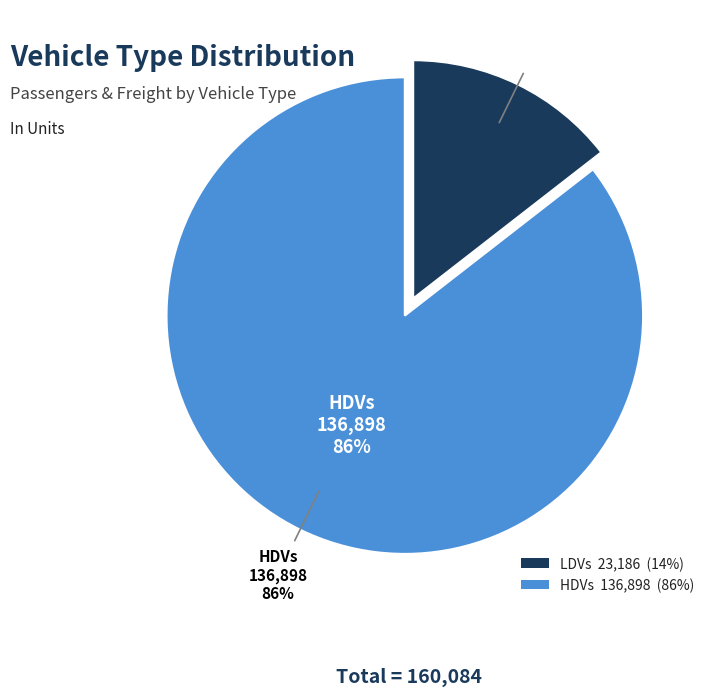

What is the largest slice in the pie chart?

HDVs